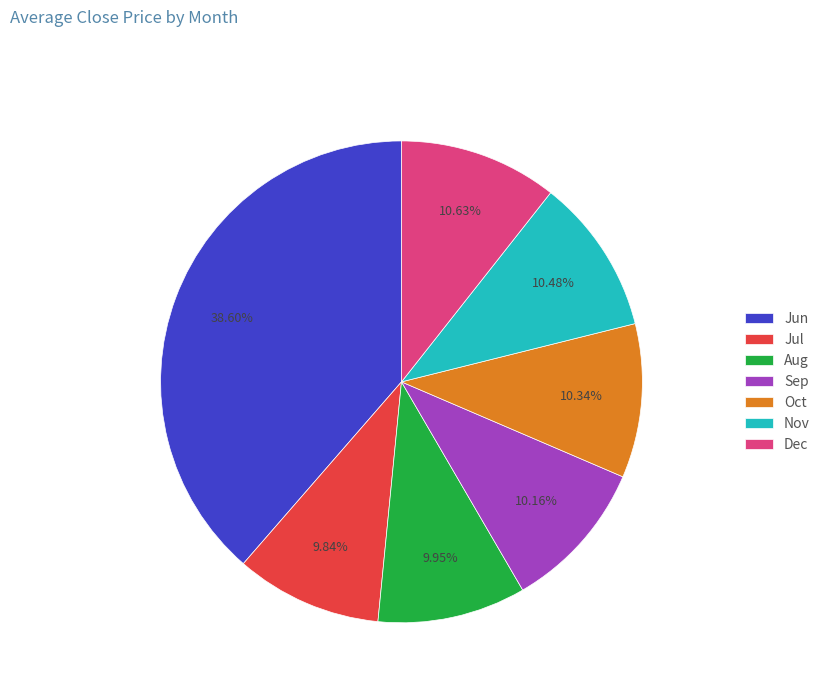

Which has a higher value, Jun or Dec?

Jun